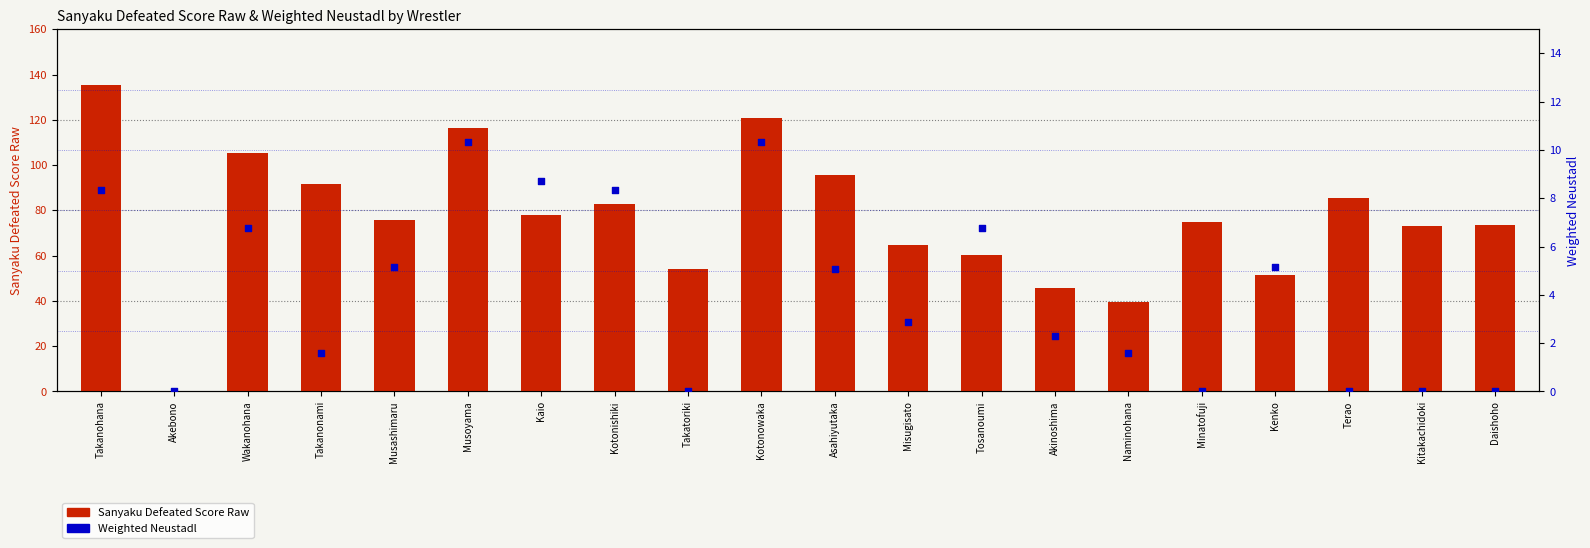

Which series contains the lowest Y value?

Sanyaku Defeated Score Raw